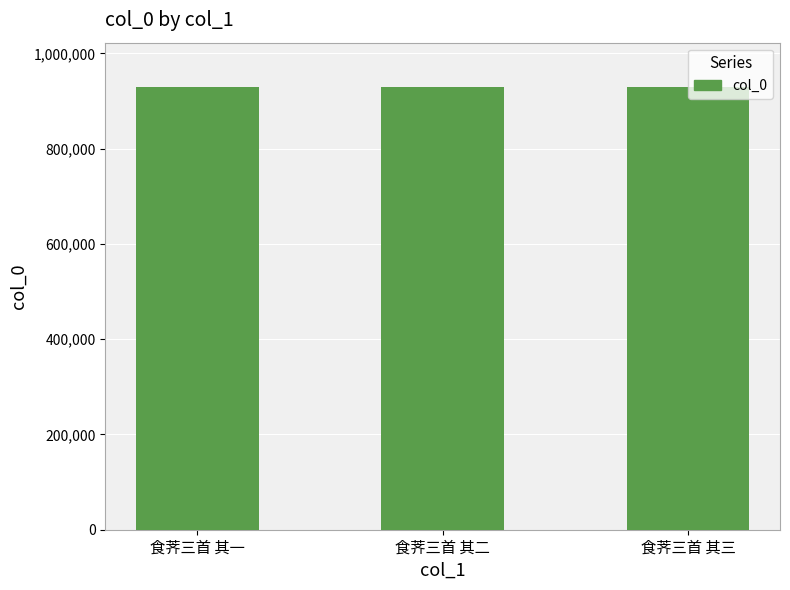

The value at 食荠三首 其一 is 290908. True or false?

False